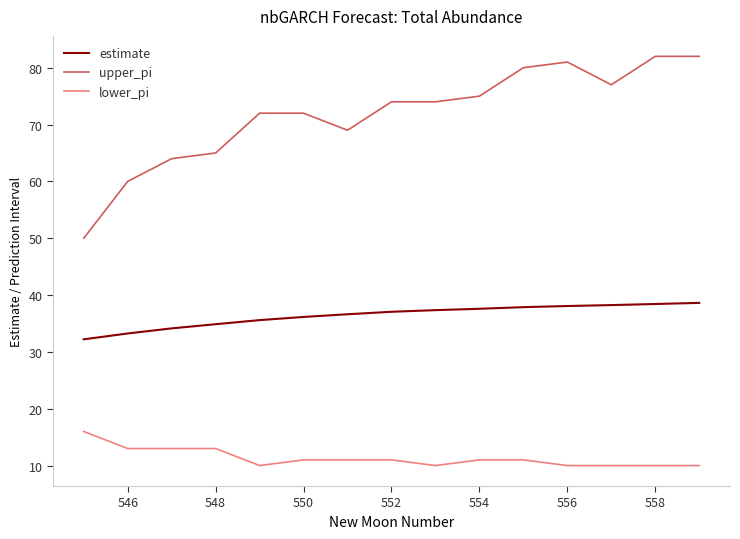

Count the number of data series in this chart.

3